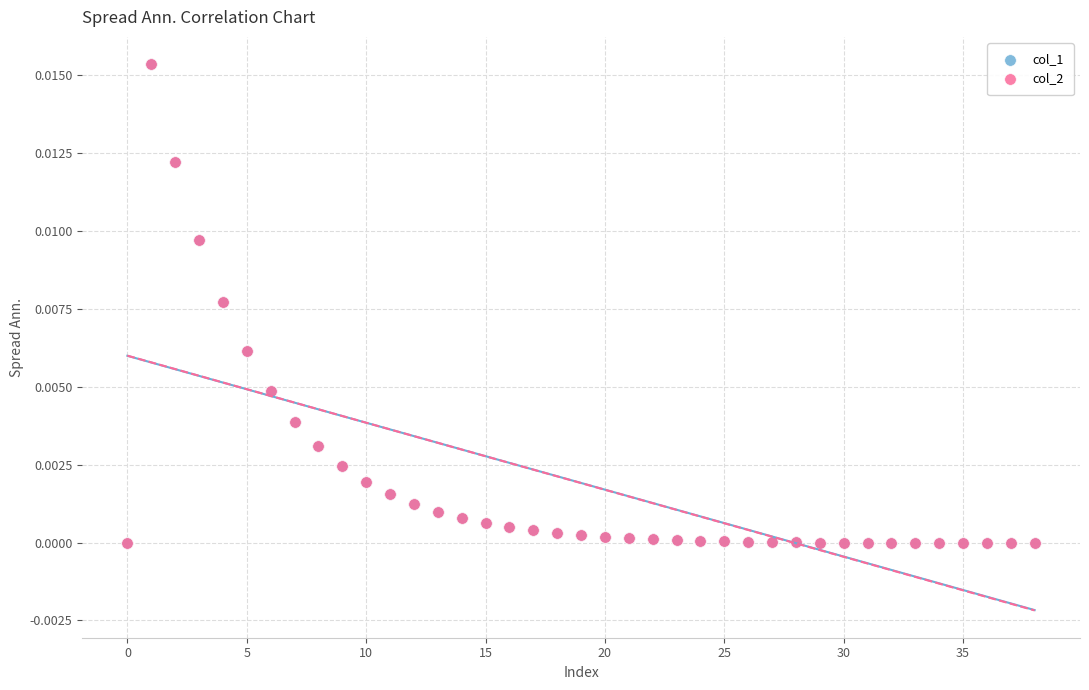

What are all the series names shown in the legend?

col_1, col_2